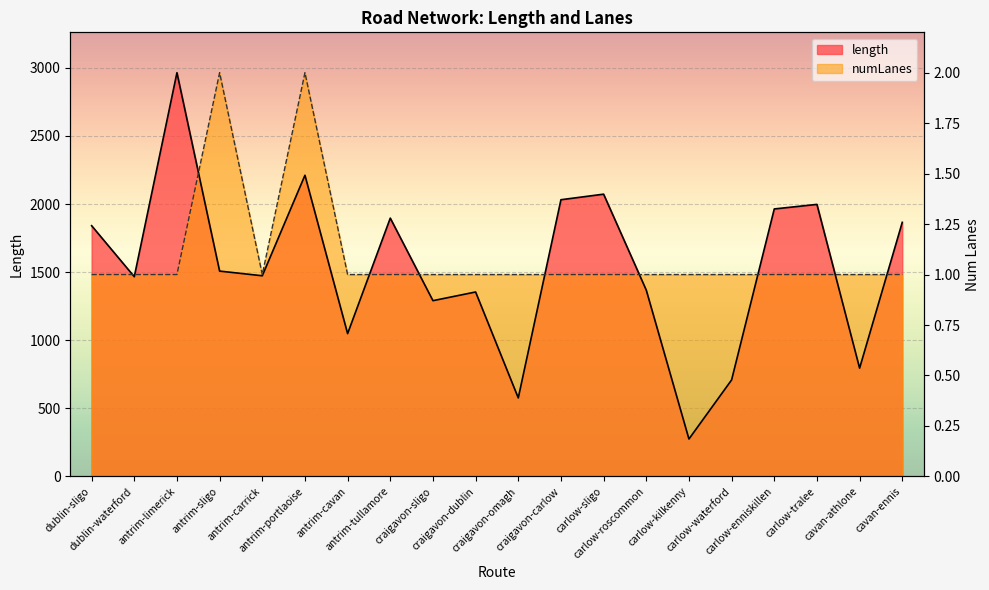

Which series ends up on top after the final intersection of numLanes and length?

length